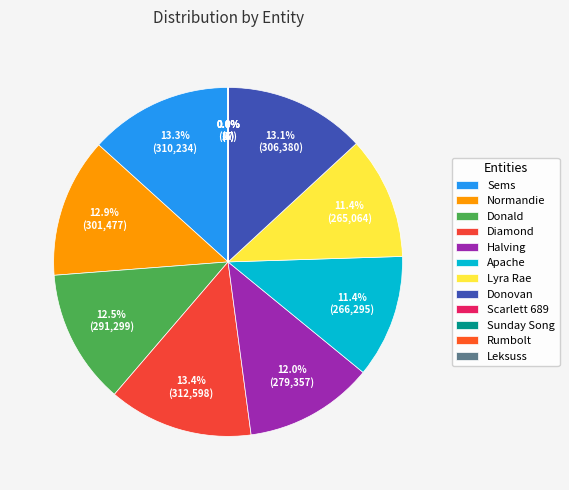

Is Donald the majority of the pie?

No